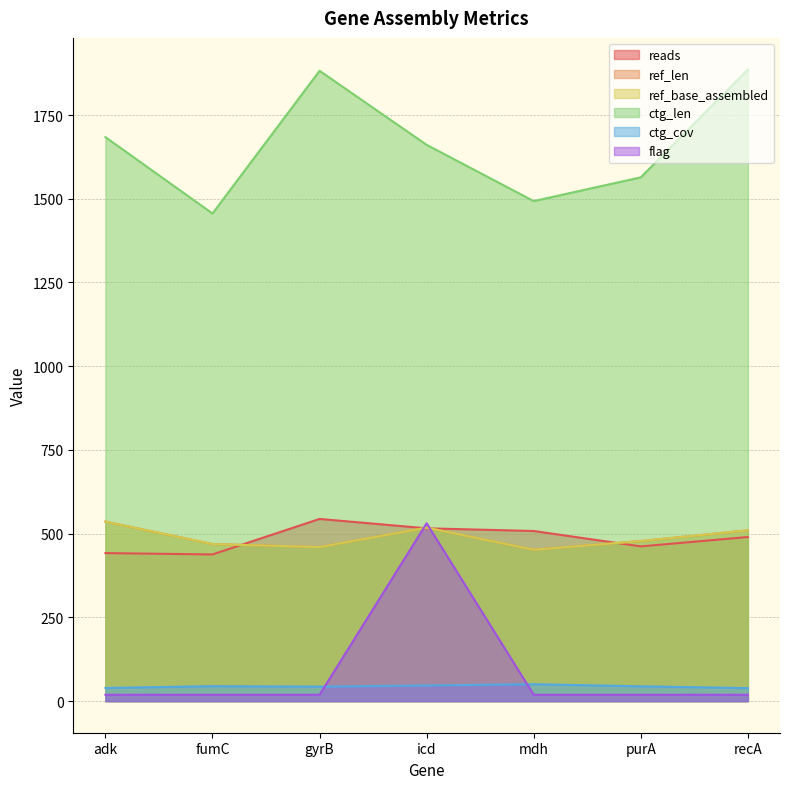

What is the label of the 1st point from the right?

recA